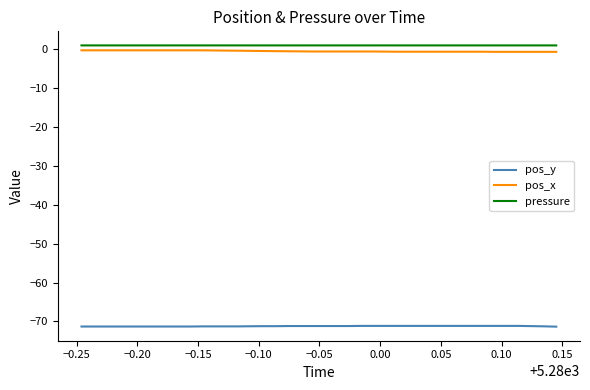

Does the chart have visible grid lines?

No